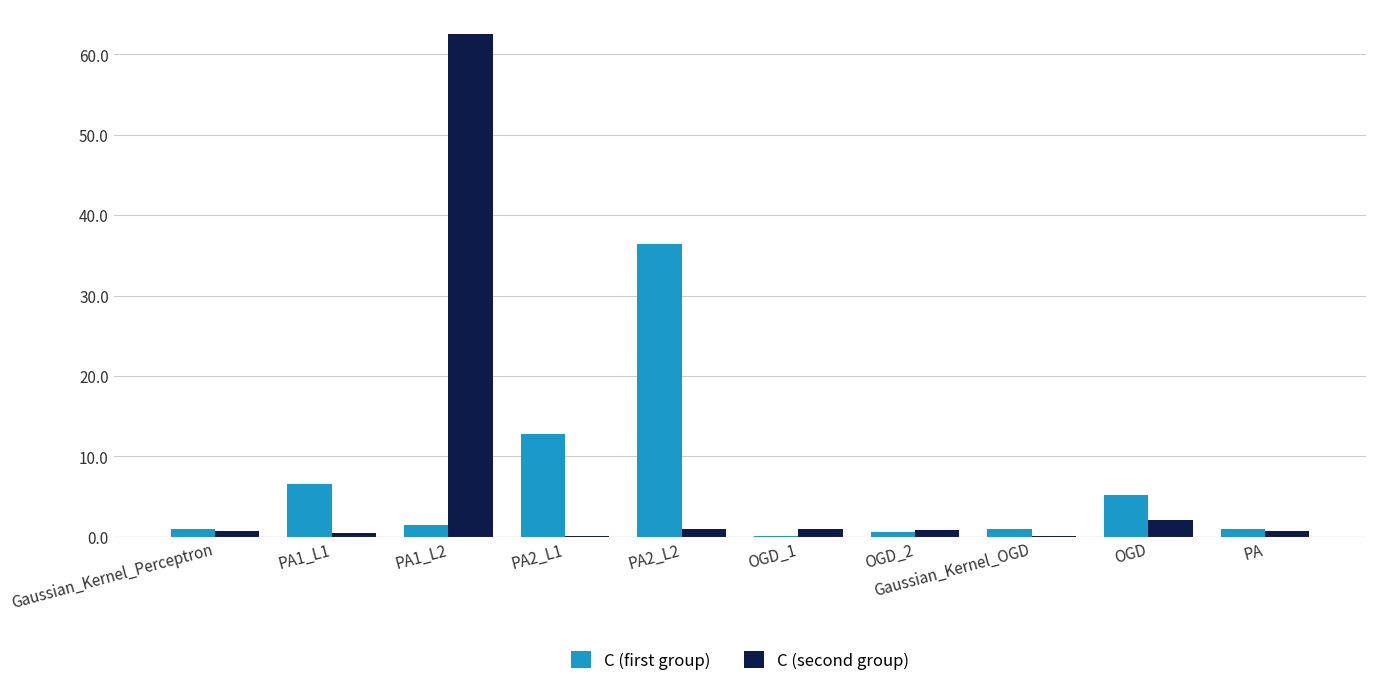

What is the total value across all series at Gaussian_Kernel_Perceptron?

1.7